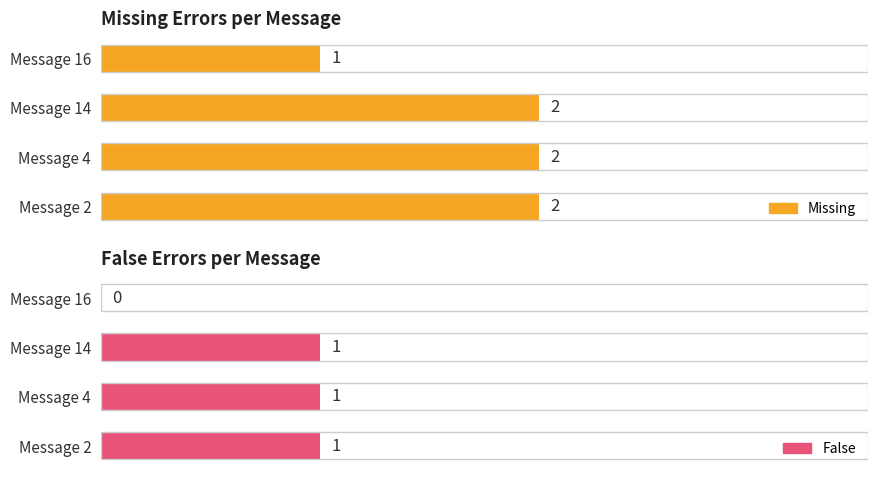

What is the total value across all series at Message 14?

3